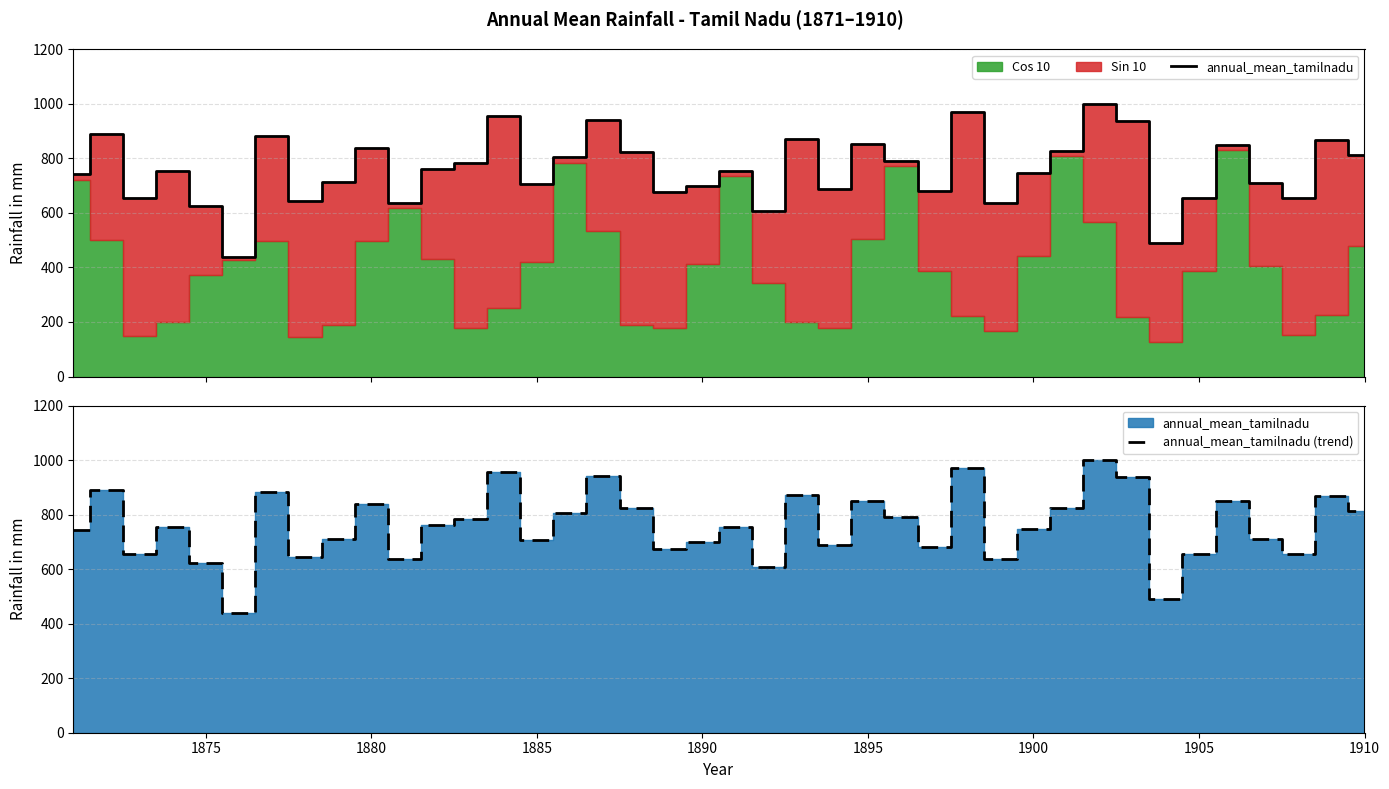

What is the minimum value for annual_mean_tamilnadu (trend)?

439.5